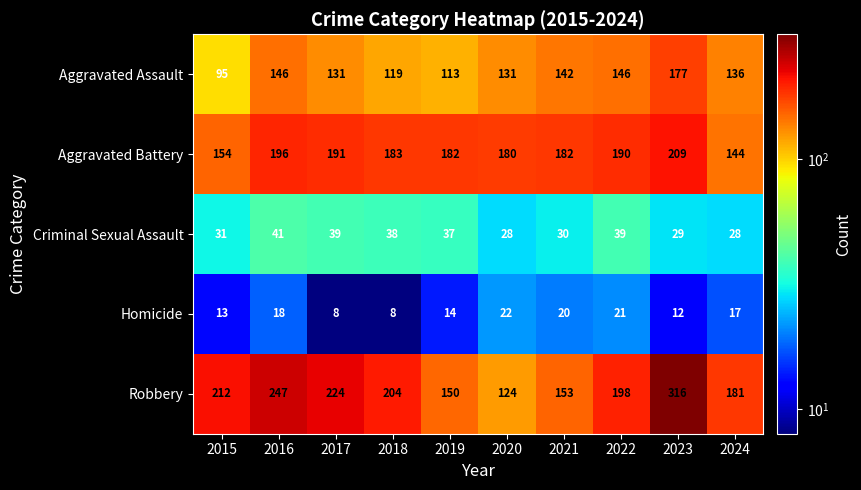

The Criminal Sexual Assault series shows 66 at 2017. True or false?

False